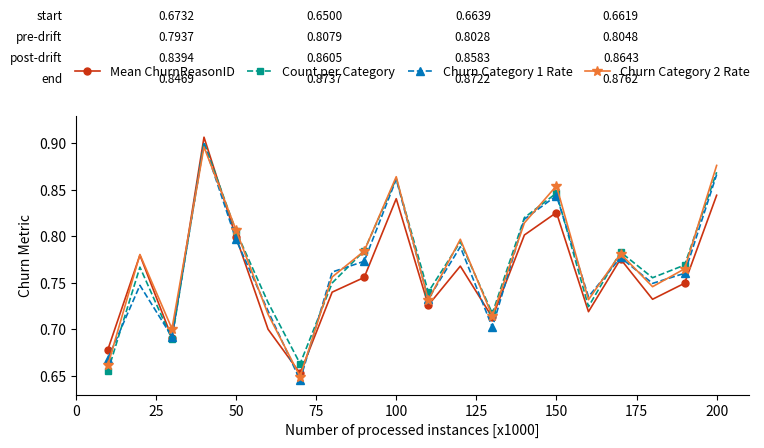

Reading right to left, extract all data points from this chart.

Mean ChurnReasonID: 0.8	0.7	0.7	0.8	0.7	0.8	0.8	0.7	0.8	0.7	0.8	0.8	0.7	0.7	0.7	0.8	0.9	0.7	0.8	0.7
Count per Category: 0.9	0.8	0.8	0.8	0.7	0.8	0.8	0.7	0.8	0.7	0.9	0.8	0.7	0.7	0.7	0.8	0.9	0.7	0.8	0.7
Churn Category 1 Rate: 0.9	0.8	0.7	0.8	0.7	0.8	0.8	0.7	0.8	0.7	0.9	0.8	0.8	0.6	0.7	0.8	0.9	0.7	0.7	0.7
Churn Category 2 Rate: 0.9	0.8	0.7	0.8	0.7	0.9	0.8	0.7	0.8	0.7	0.9	0.8	0.8	0.6	0.7	0.8	0.9	0.7	0.8	0.7